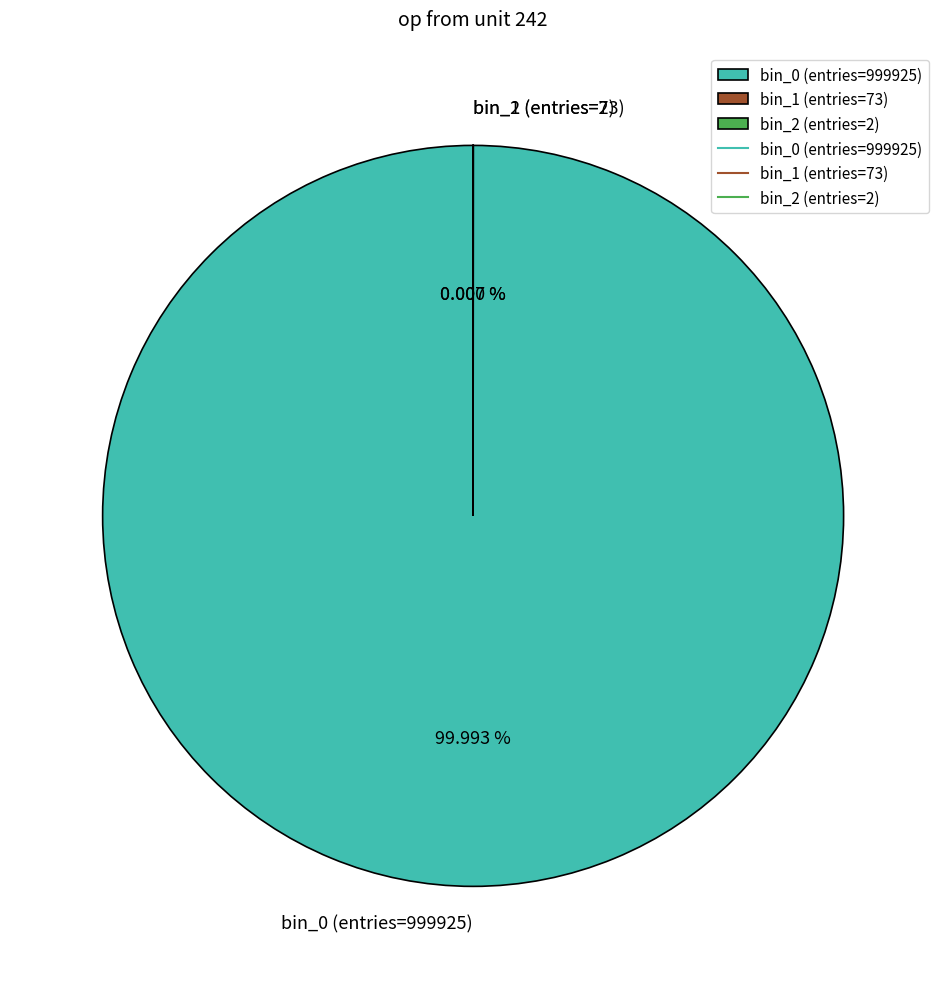

How many segments does this pie chart have?

3